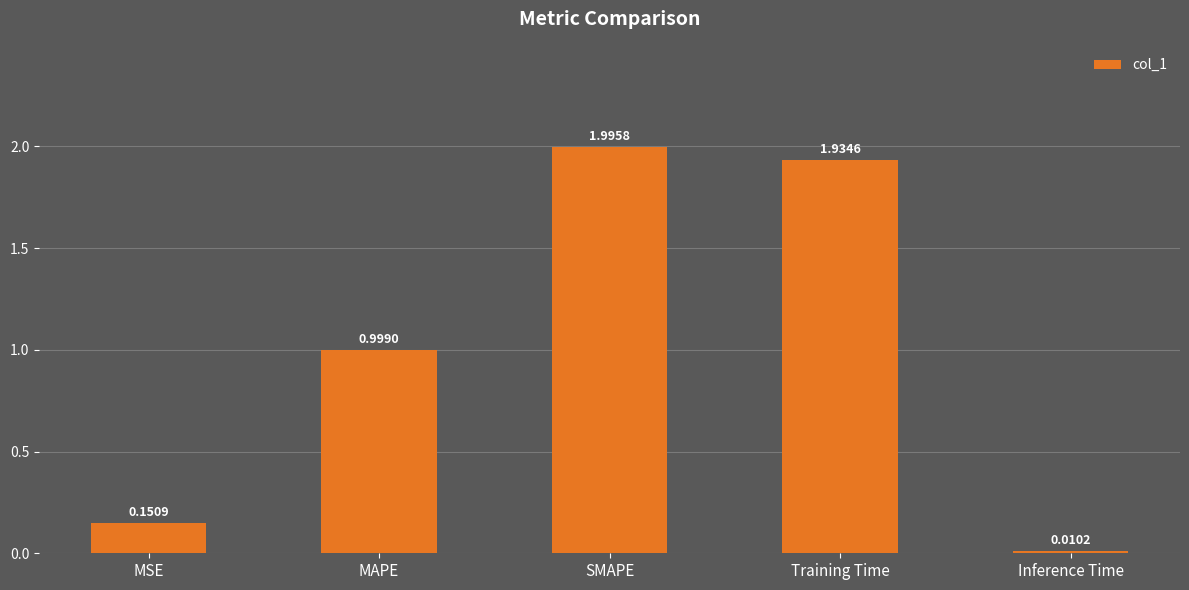

How many distinct data groups are displayed?

1